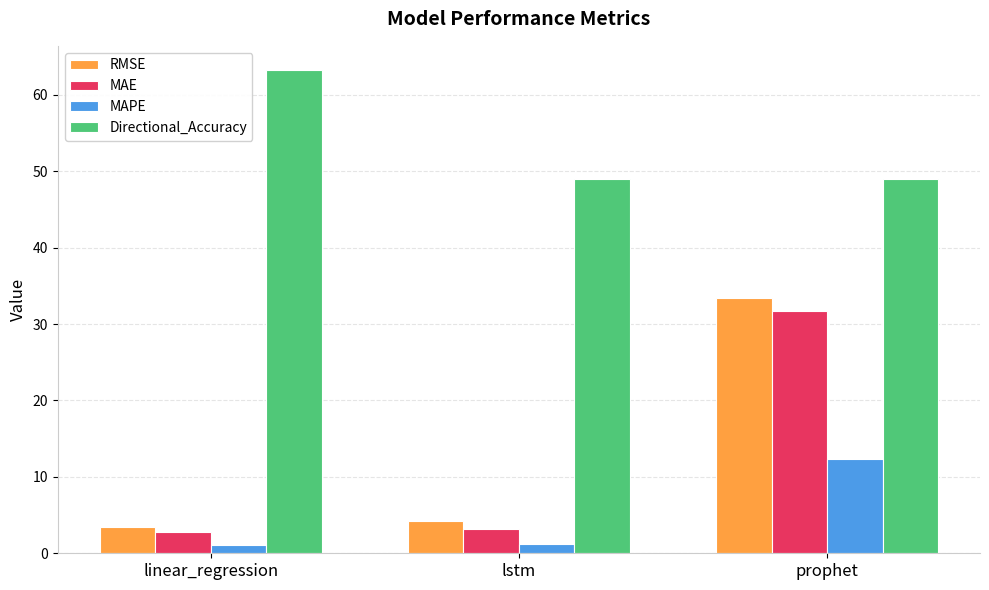

Which category has the lowest value in the RMSE series?

linear_regression